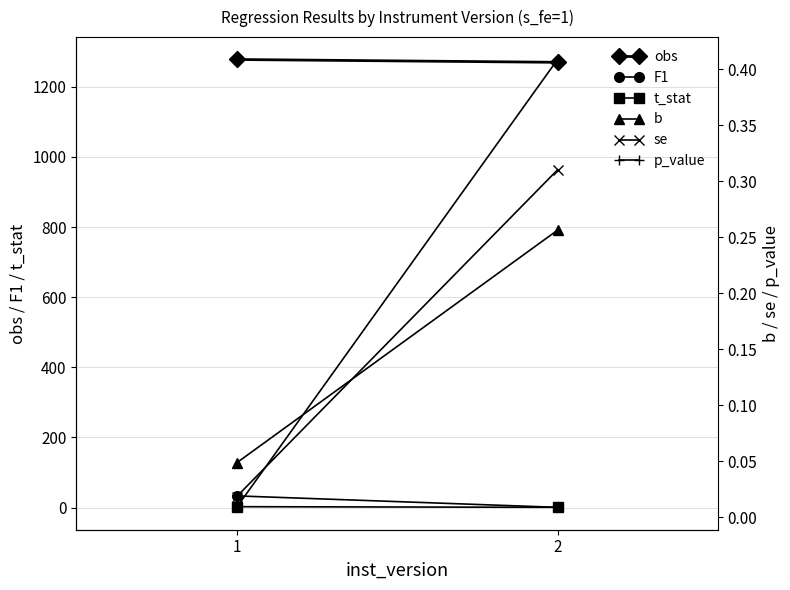

What is the minimum value for t_stat?

0.8